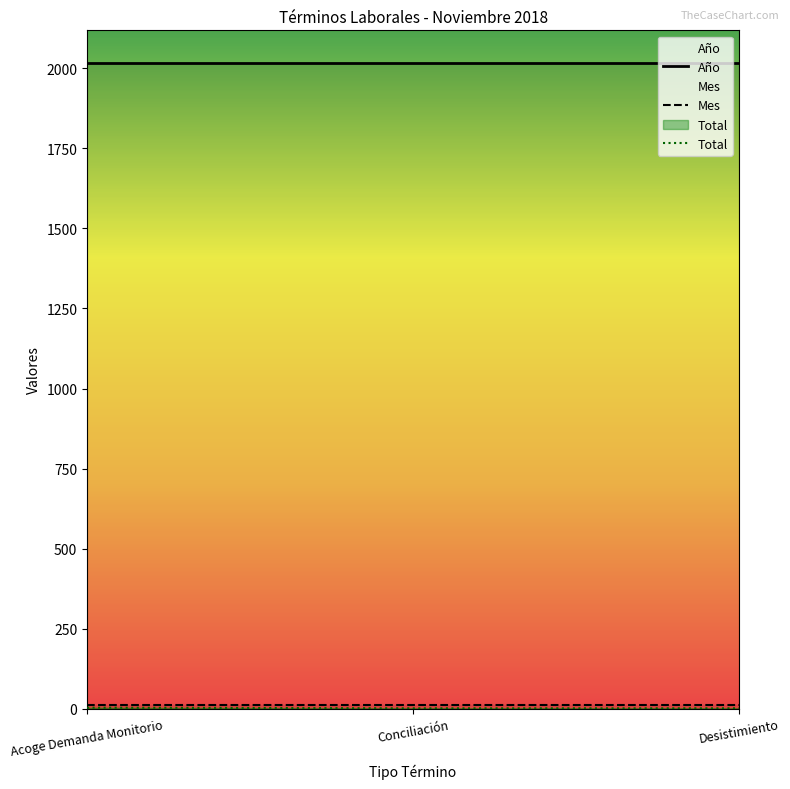

What is the spread (max minus min) of values at Desistimiento?

2017